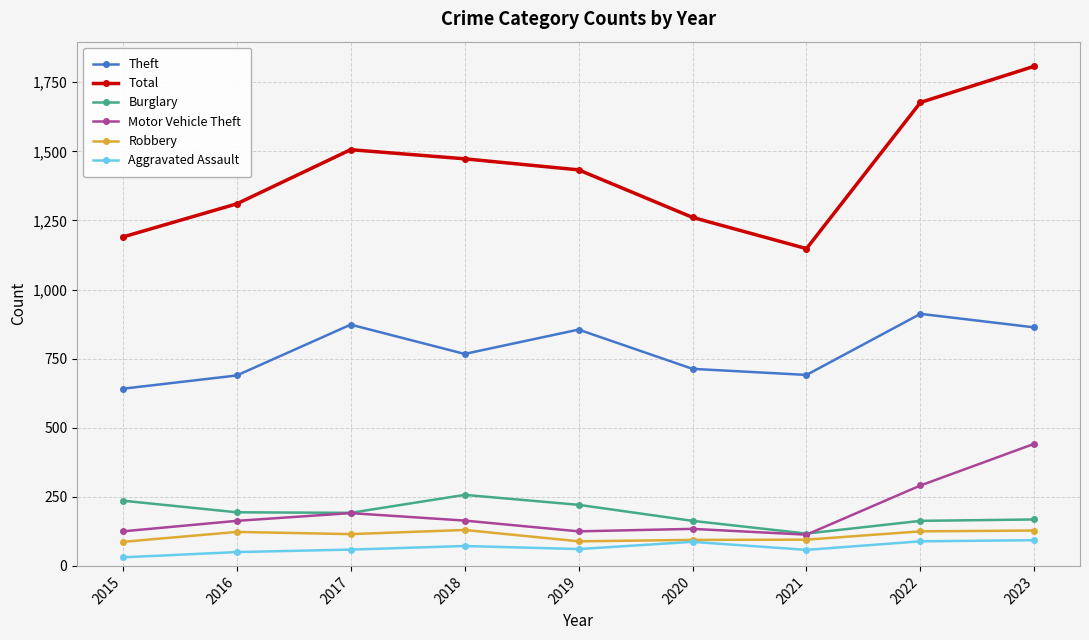

How many lines are shown in the chart?

6